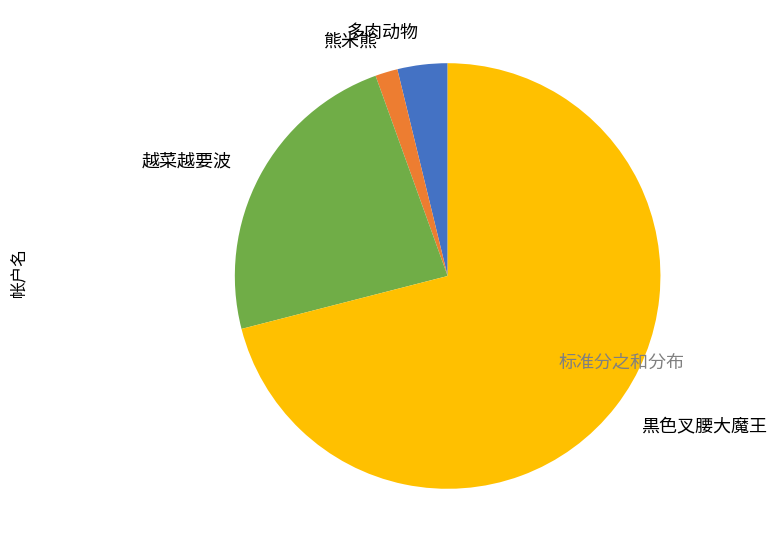

Combined, do 黒色叉腰大魔王 and 熊米熊 account for over 50%?

Yes